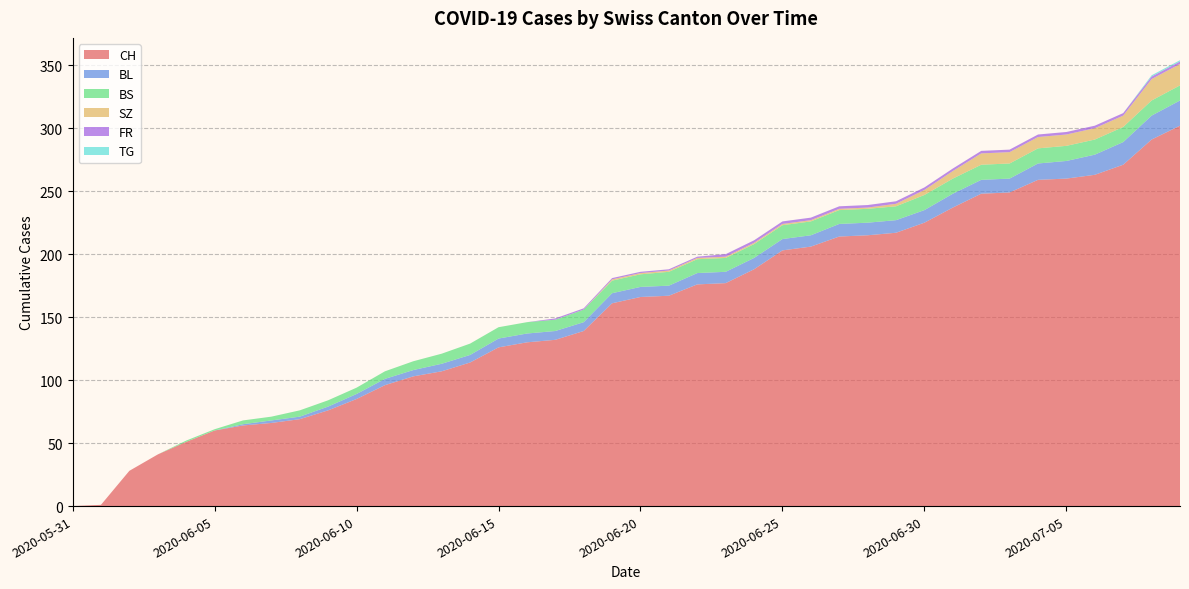

Reading right to left, list all the values displayed in this chart.

CH: 302	291	271	263	260	259	249	248	237	225	217	215	214	206	203	188	177	176	167	166	161	139	132	130	126	114	107	103	96	85	76	69	66	64	60	51	41	28	1	0
BL: 20	19	18	16	14	13	11	11	11	10	10	10	10	9	9	9	9	9	8	8	8	7	7	7	7	6	6	5	5	4	3	2	2	1	0	0	0	0	0	0
BS: 12	12	12	12	12	12	12	12	12	12	11	11	11	11	11	11	11	11	11	10	10	10	9	9	9	9	8	7	6	5	5	5	3	3	1	1	0	0	0	0
SZ: 17	17	9	9	9	9	9	9	6	4	2	1	1	1	1	1	1	1	1	1	1	0	0	0	0	0	0	0	0	0	0	0	0	0	0	0	0	0	0	0
FR: 2	2	2	2	2	2	2	2	2	2	2	2	2	2	2	2	2	1	1	1	1	1	1	0	0	0	0	0	0	0	0	0	0	0	0	0	0	0	0	0
TG: 1	1	0	0	0	0	0	0	0	0	0	0	0	0	0	0	0	0	0	0	0	0	0	0	0	0	0	0	0	0	0	0	0	0	0	0	0	0	0	0